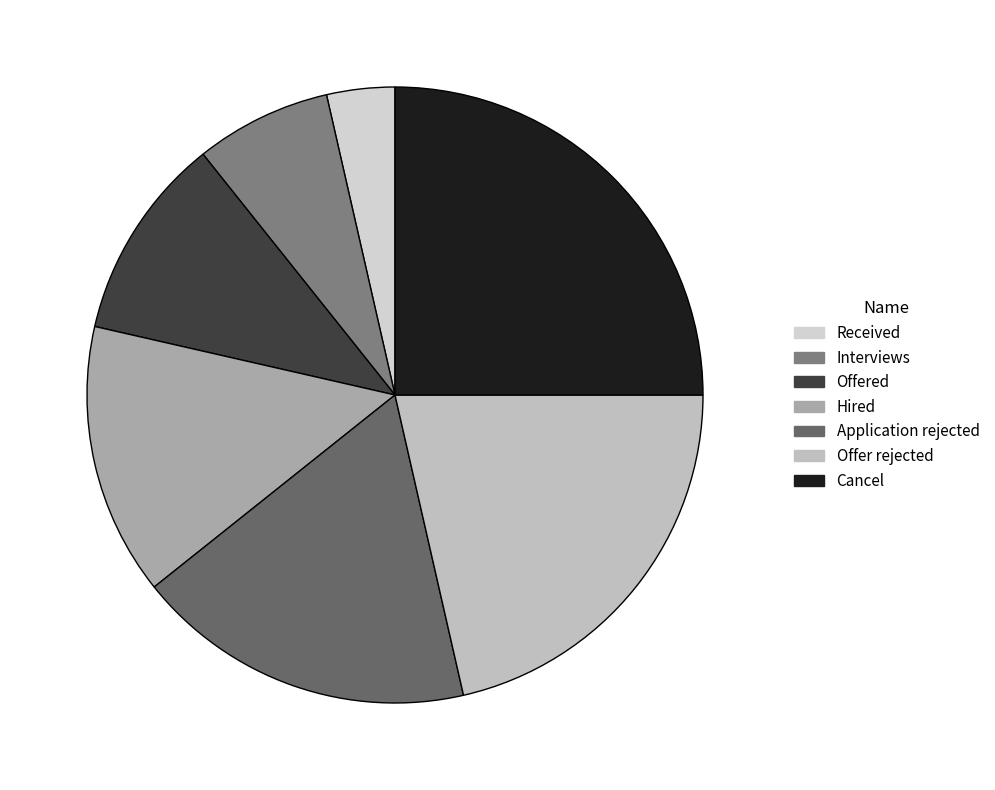

What is the ratio of the value at Offered to the value at Interviews?

1.5